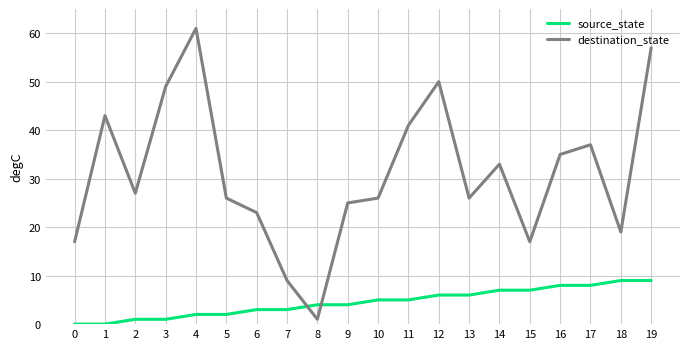

List the series in order of their peak value, lowest first.

source_state, destination_state